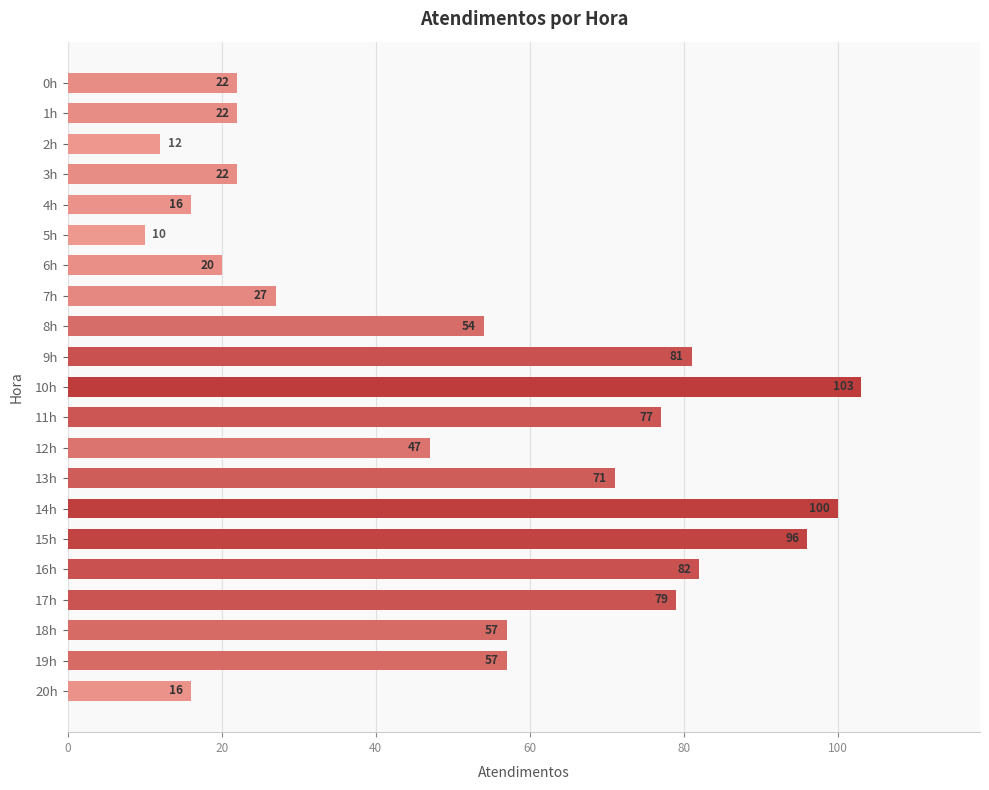

How many bars are there in total?

21